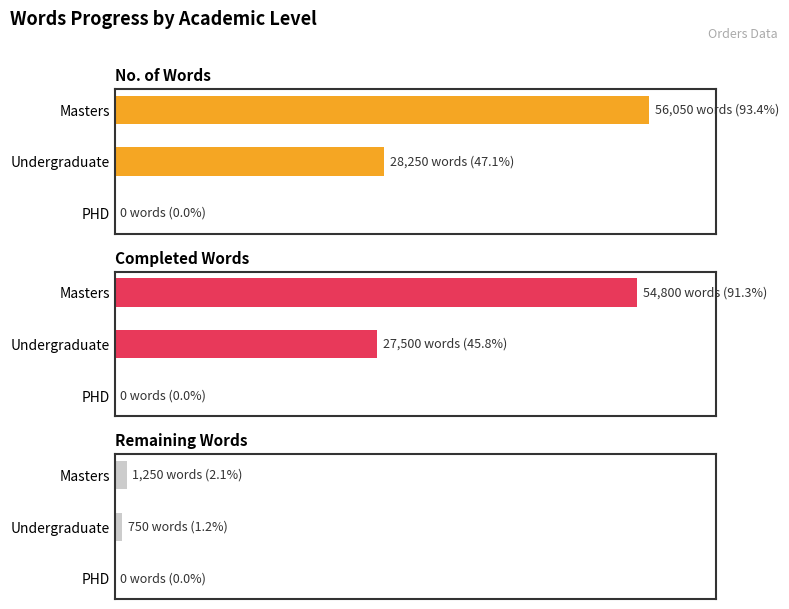

Reading left to right, list all the values displayed in this chart.

No. of Words: 56050	28250	0
Completed Words: 54800	27500	0
Remaining Words: 1250	750	0